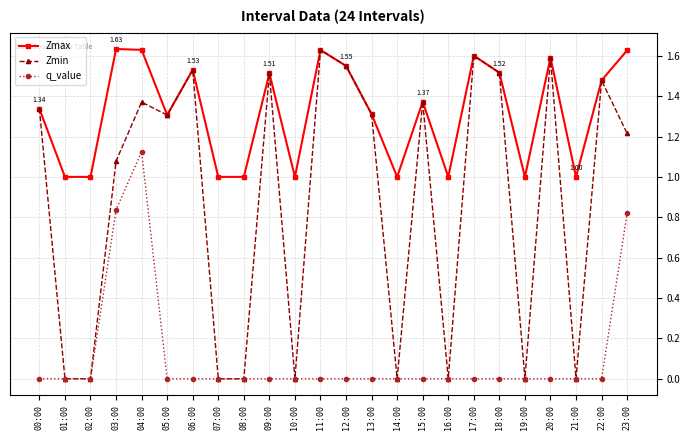

The value of Zmax at 08:00 is 1.0. True or false?

True